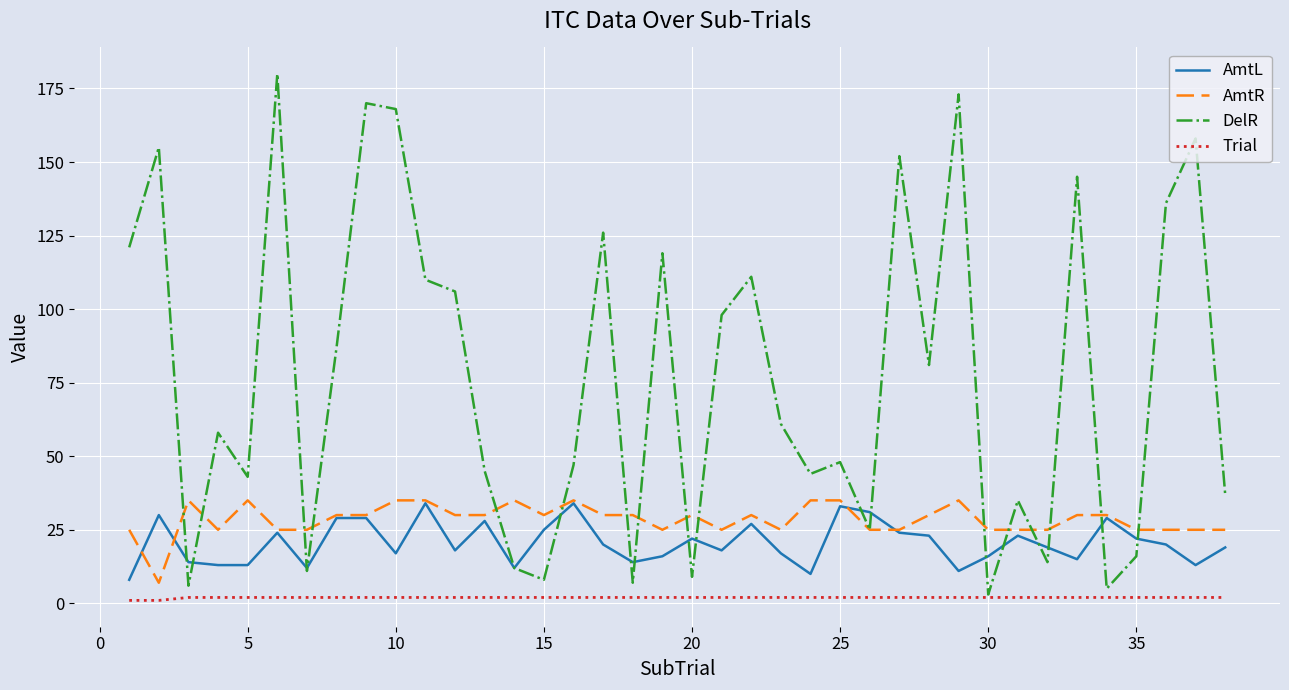

What are all the series names shown in the legend?

AmtL, AmtR, DelR, Trial